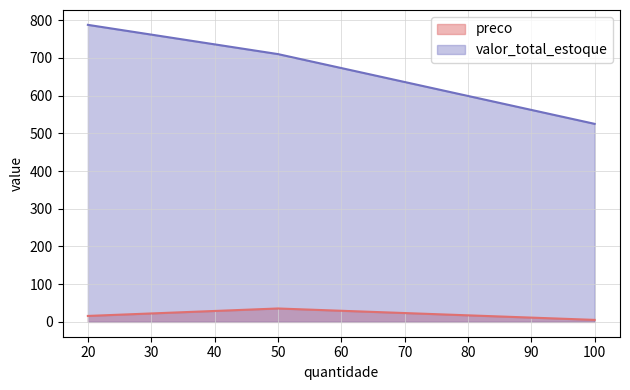

Is it true that preco equals 5.2 at 100?

True